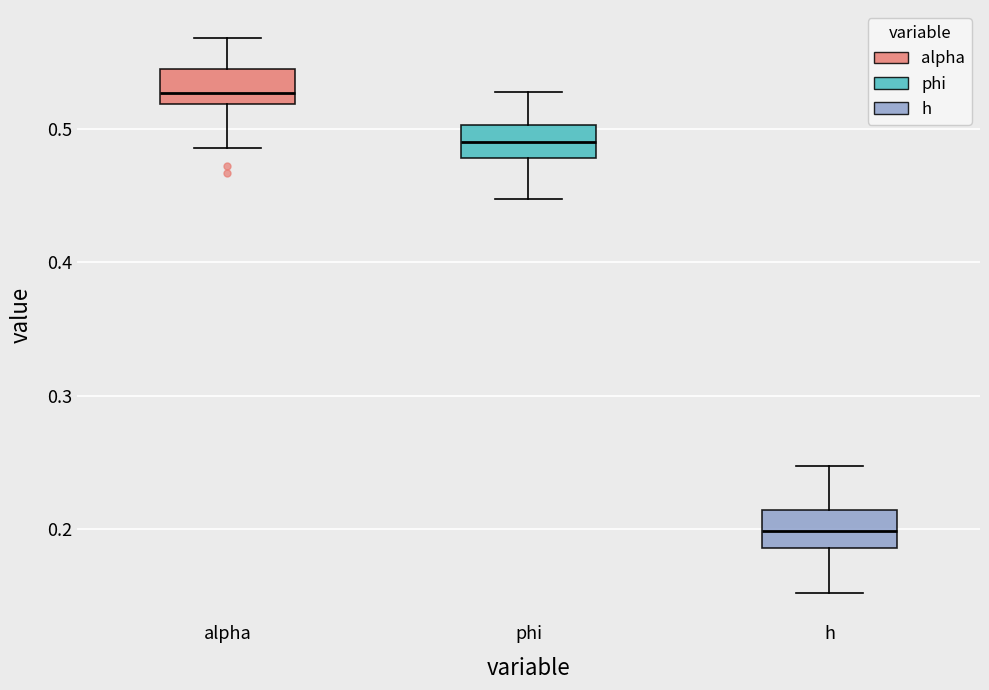

Where is the lower edge of the box for h on the y-axis? The values are not printed on the chart, so give them approximately, as read against the axis.

0.19